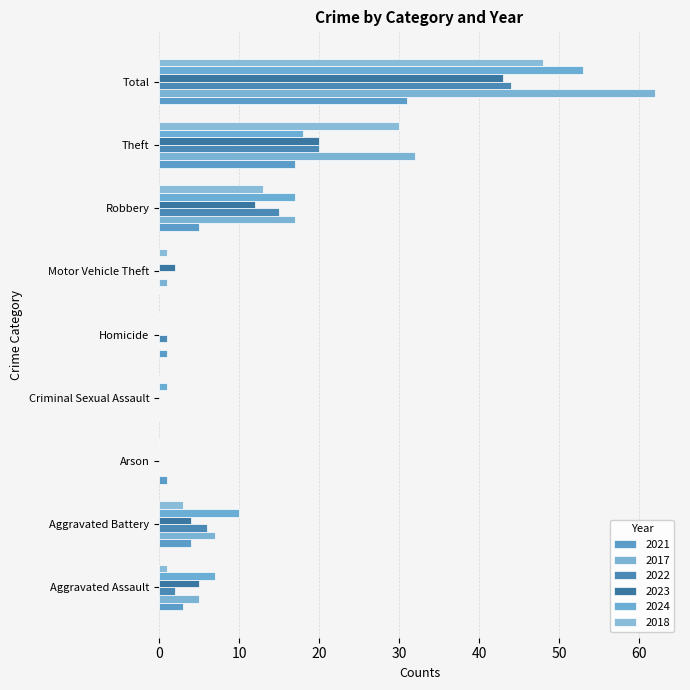

Reading right to left, what are all the values shown in this chart?

2021: 31	17	5	0	1	0	1	4	3
2017: 62	32	17	1	0	0	0	7	5
2022: 44	20	15	0	1	0	0	6	2
2023: 43	20	12	2	0	0	0	4	5
2024: 53	18	17	0	0	1	0	10	7
2018: 48	30	13	1	0	0	0	3	1